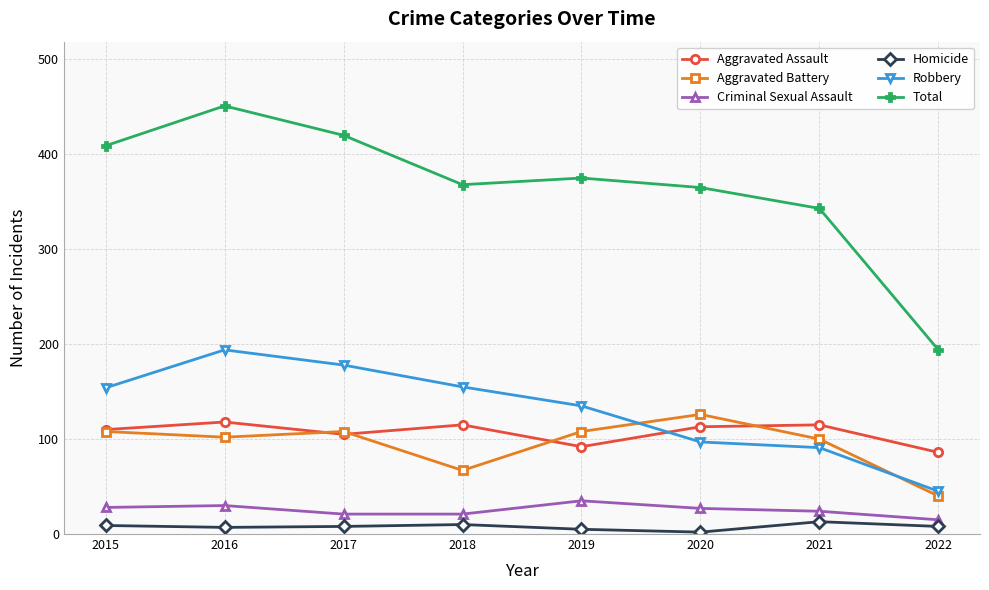

What is the value of the Robbery point at the 8th from the left?

45